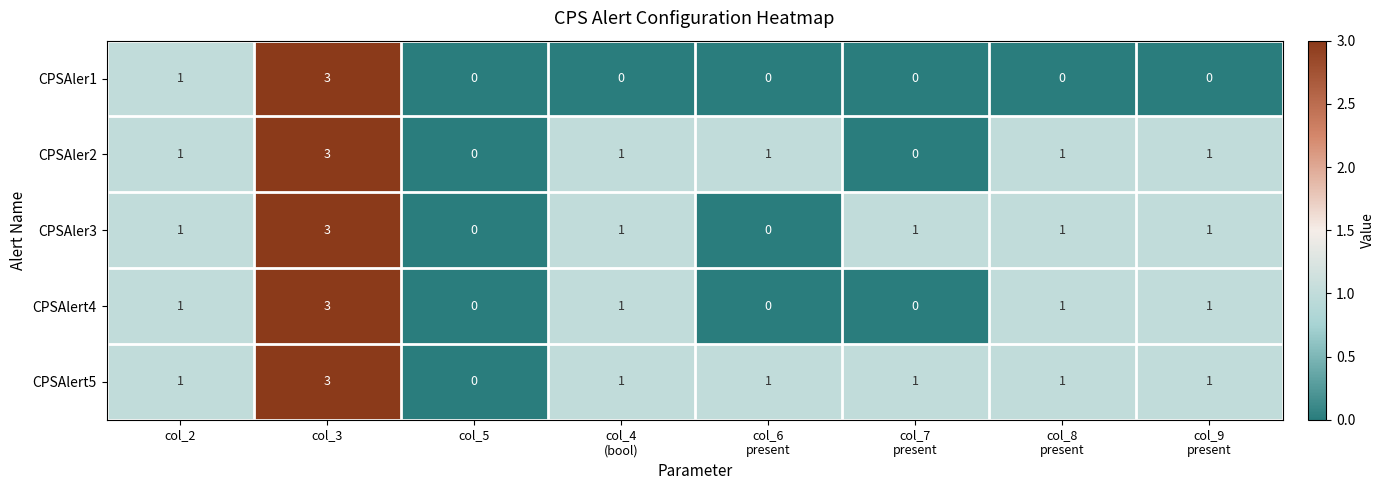

True or false: CPSAler2 has a value of 3 at col_3.

True